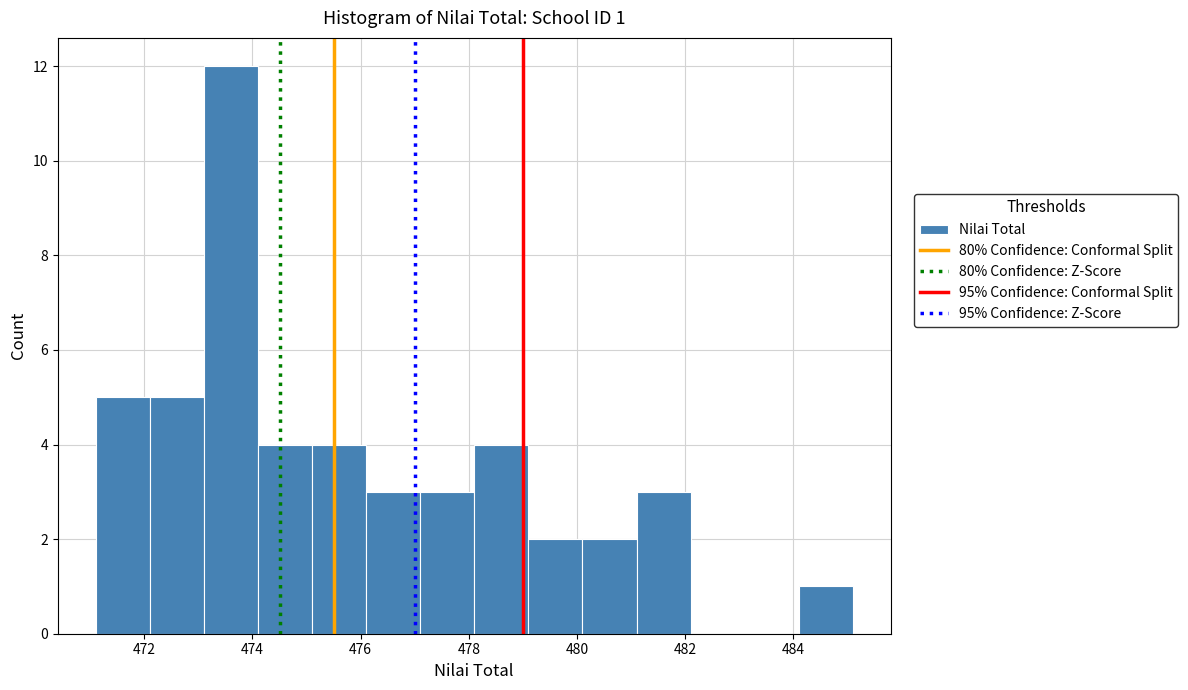

Over which range of the x-axis is the bar tallest?

473.1 to 474.1